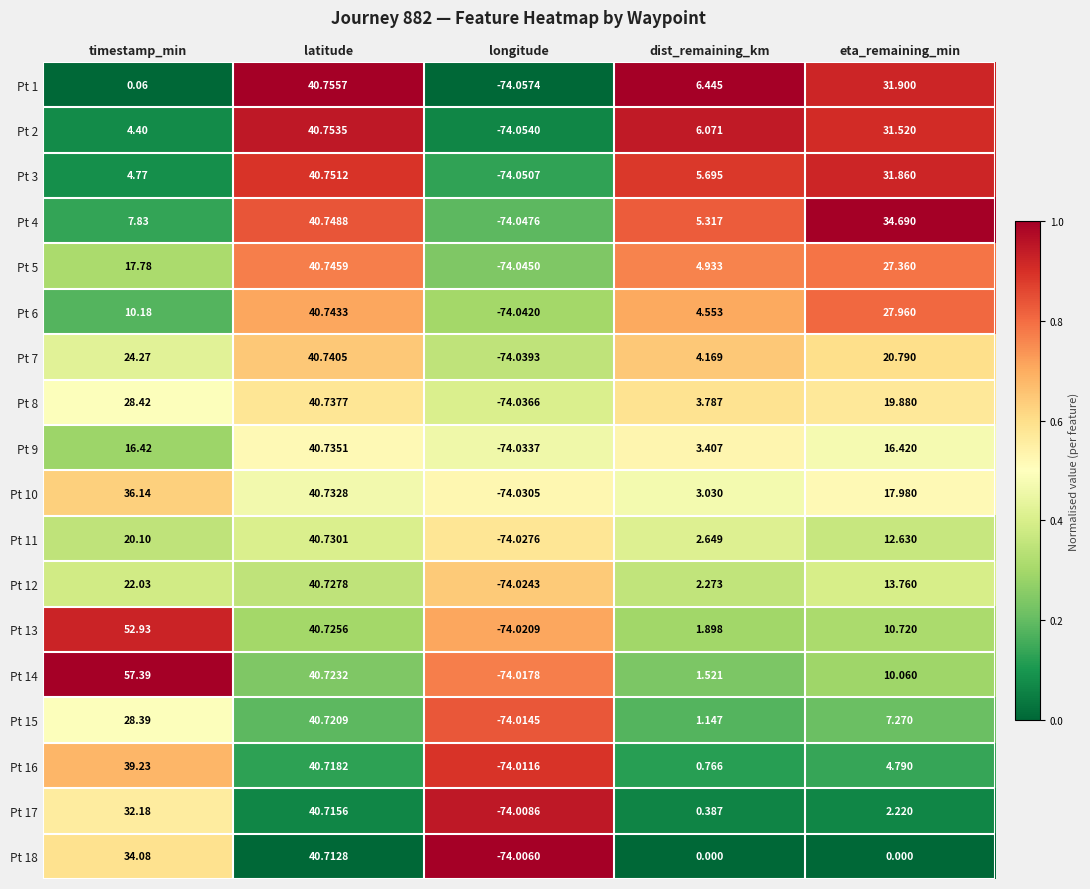

Which category has the lowest value across all series?

longitude